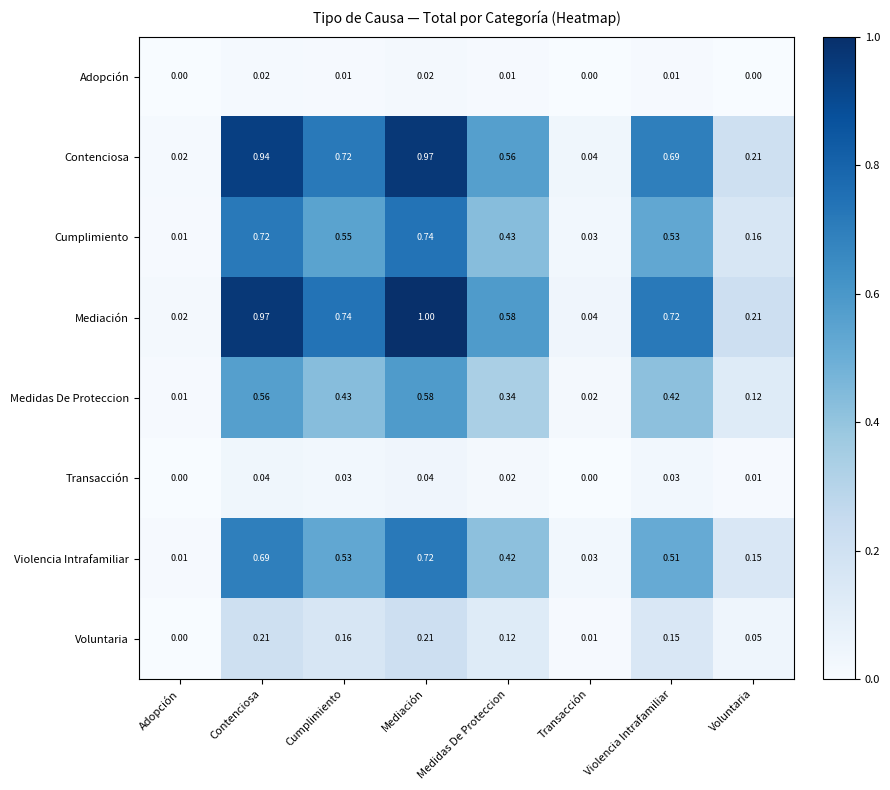

At which label does Voluntaria reach its minimum?

Adopción